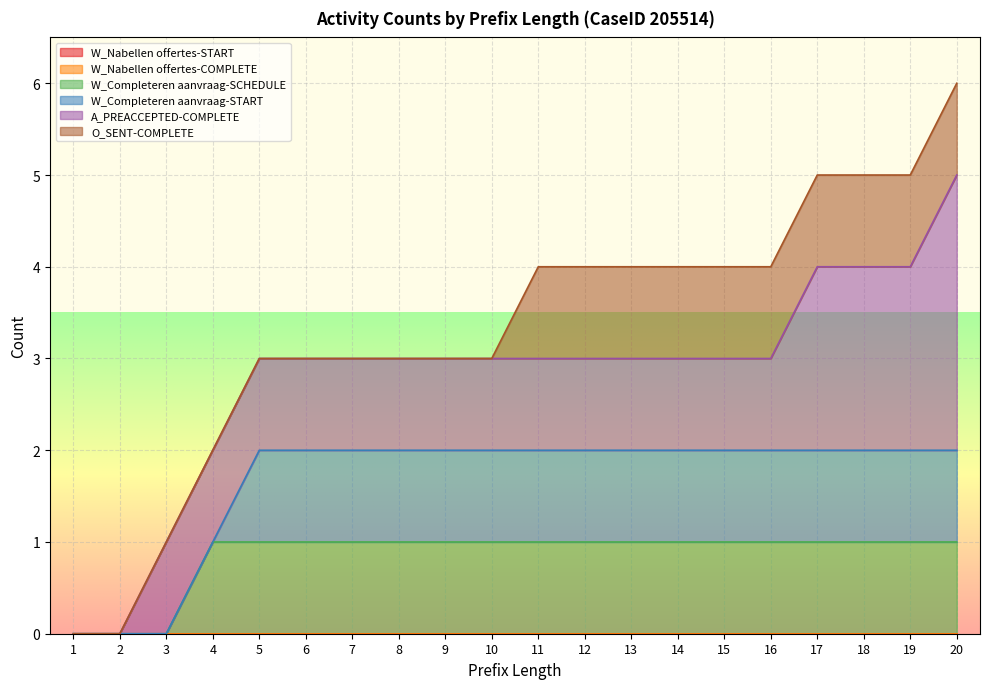

True or false: W_Completeren aanvraag-SCHEDULE has more than 1 interior local peaks.

False